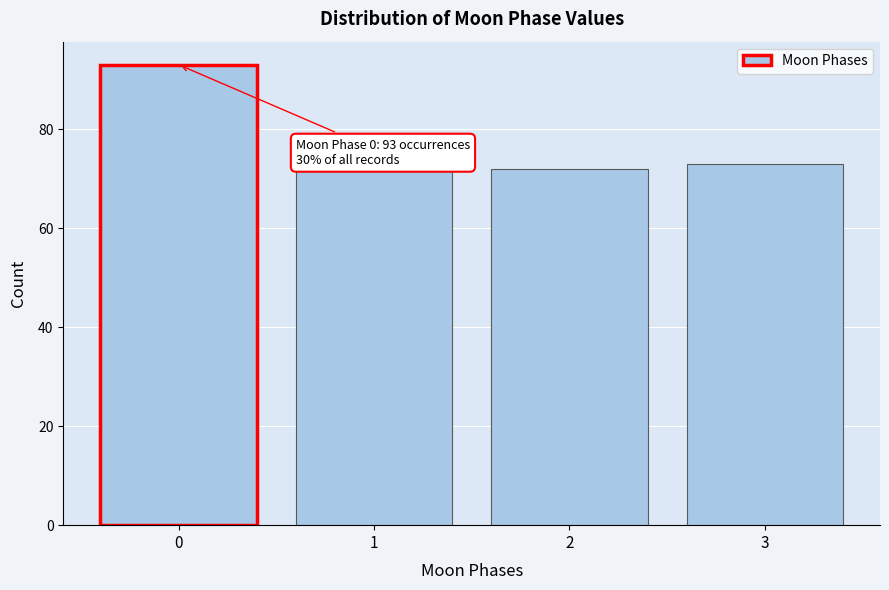

Reading left to right, what are all the values shown in this chart?

0=93	1=72	2=72	3=73